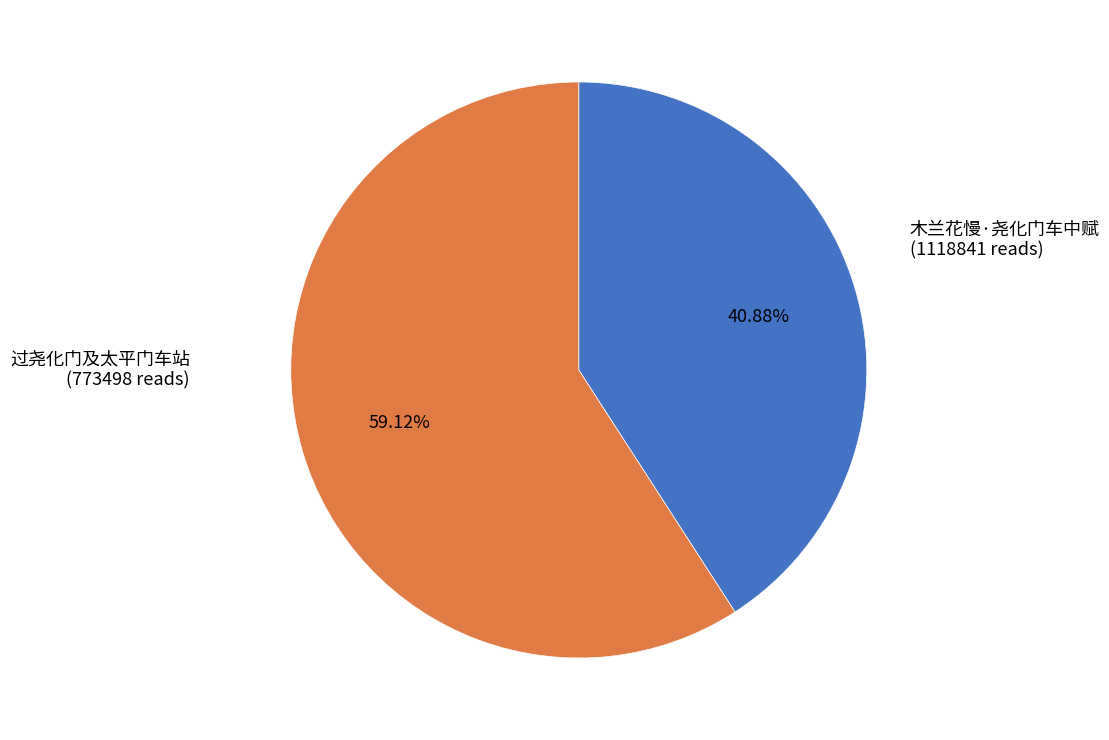

Count the number of slices in the pie.

2